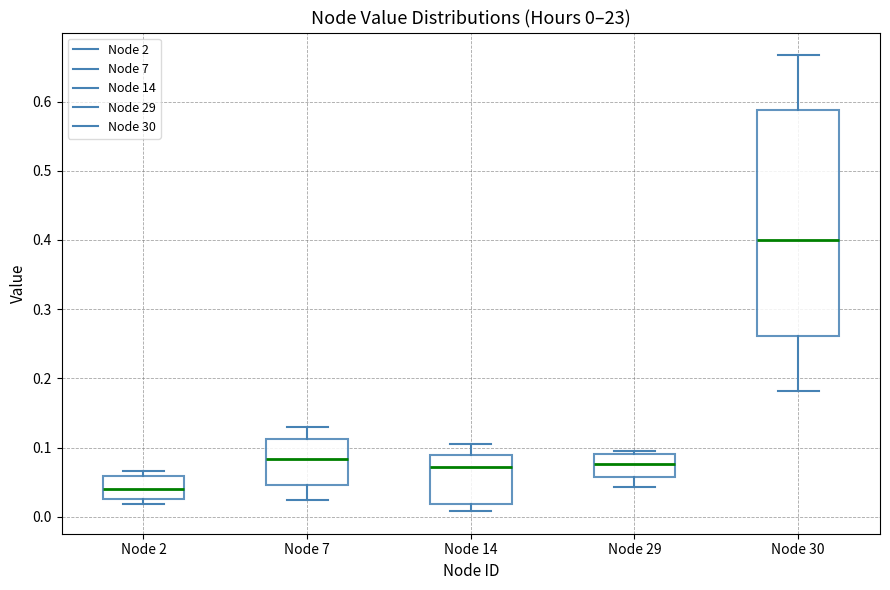

Which box has the lowest median line?

Node 2